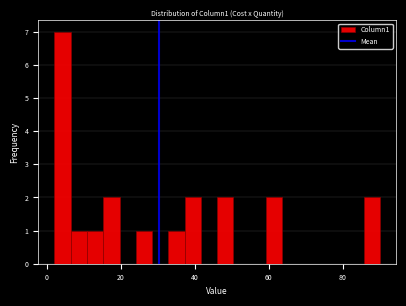

Read against the x-axis, roughly where is the centre of the tallest bar?

4